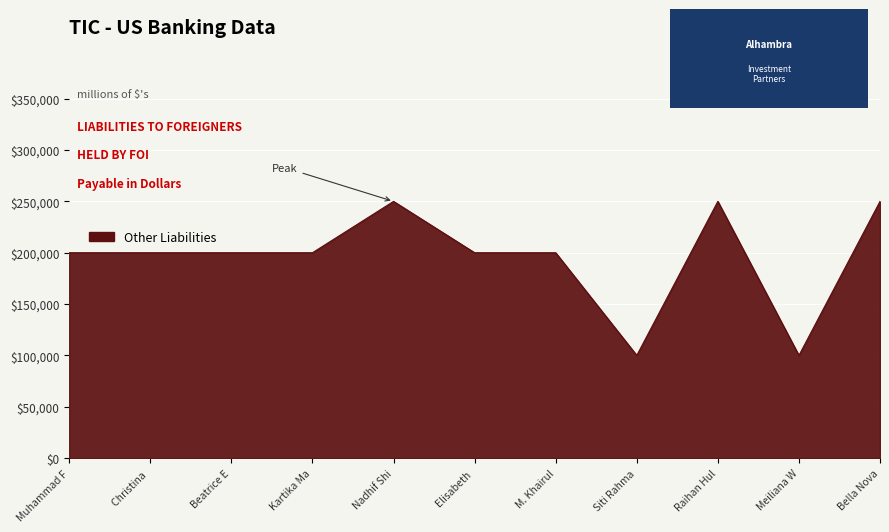

What is the difference between the maximum and minimum values?

150000